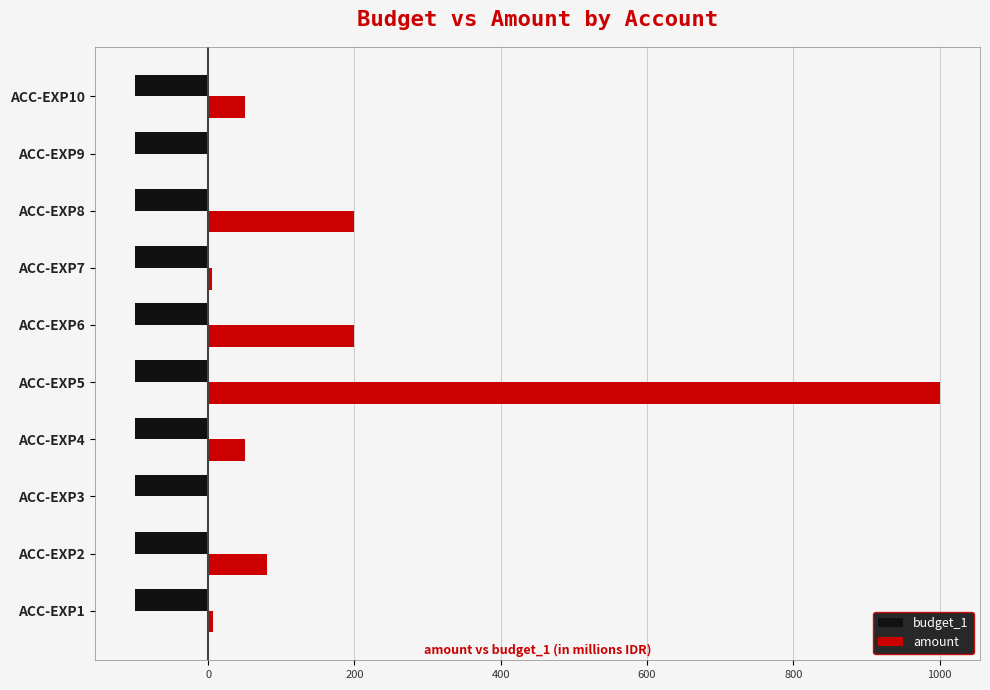

The value of budget_1 at ACC-EXP1 is -100. True or false?

True